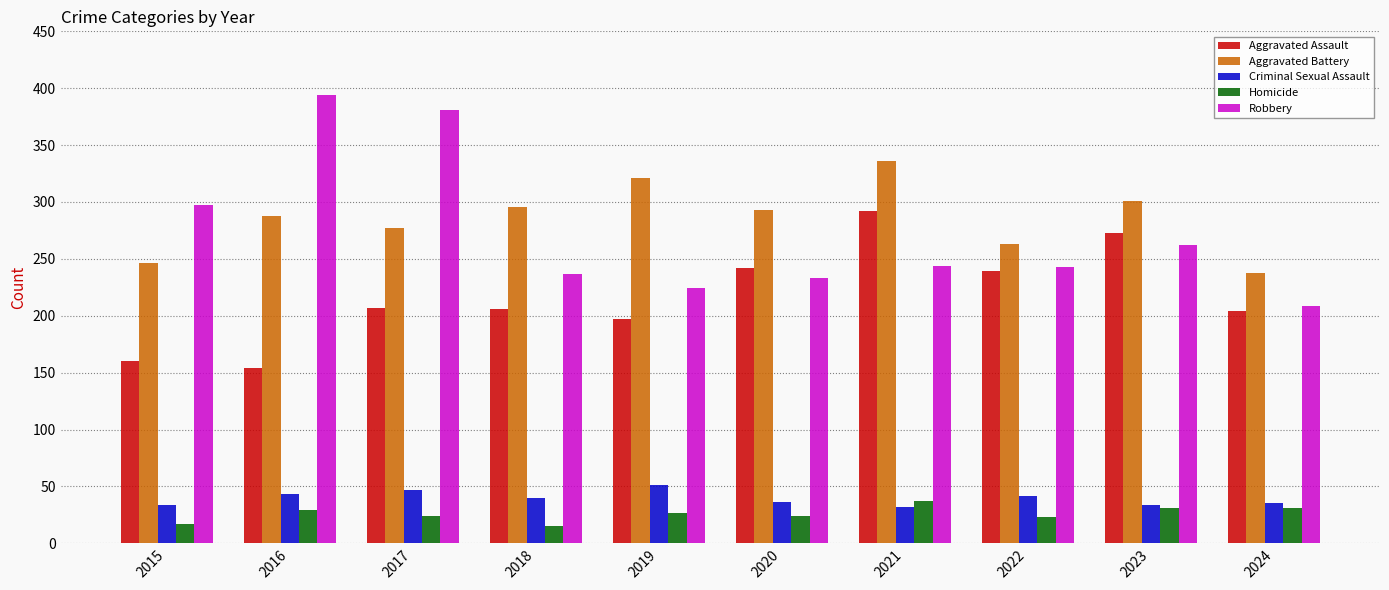

Is the value of Aggravated Battery at 2015 greater than the value of Robbery at 2023?

No